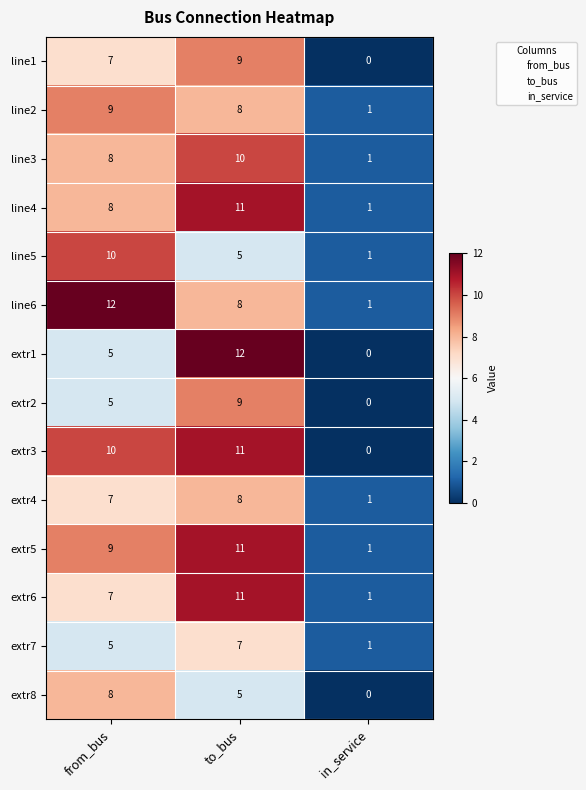

At which category does the chart reach its minimum across all series?

in_service